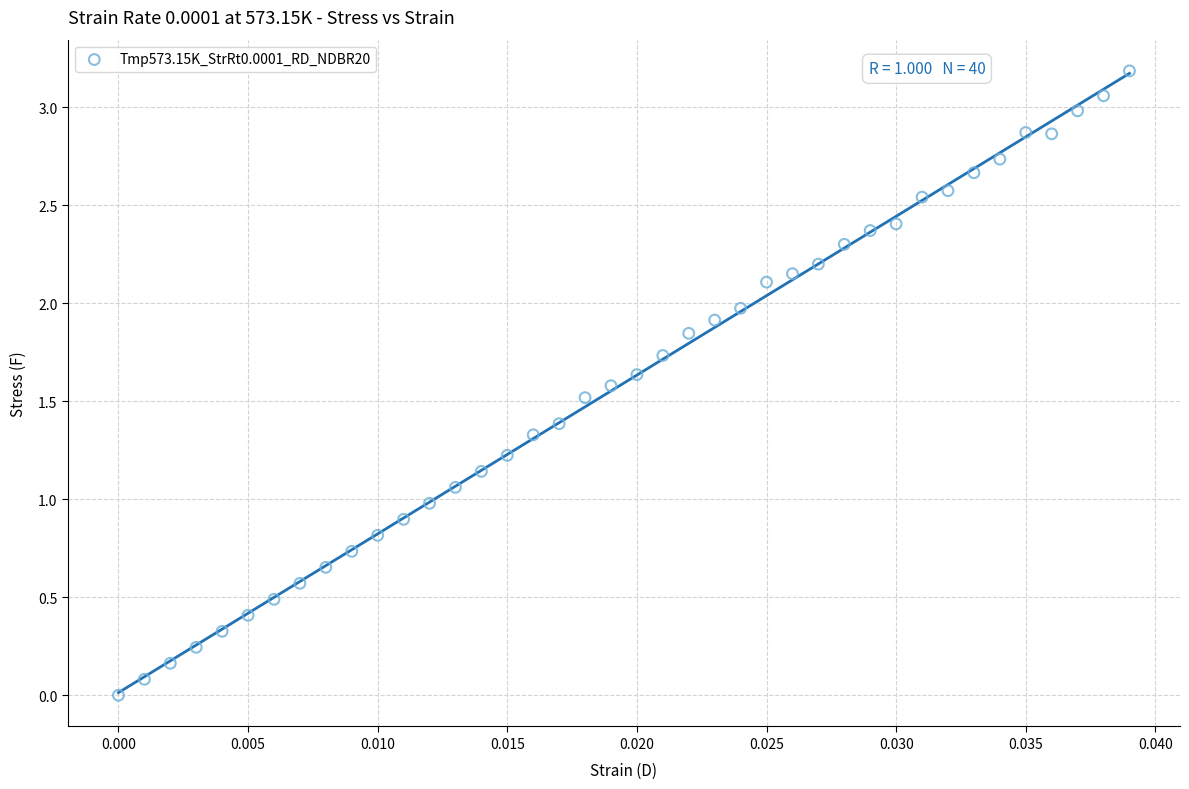

What is the range of Y values (max minus min)?

3.2